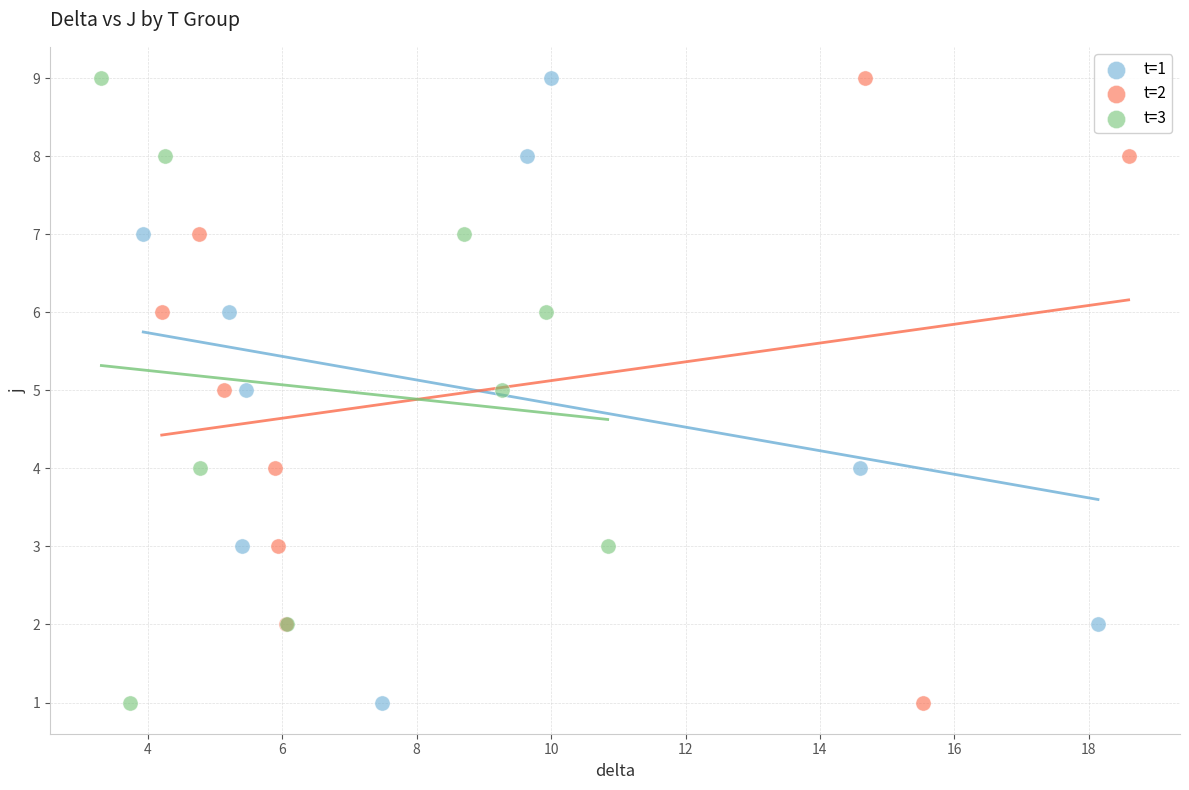

What are all the series names shown in the legend?

t=1, t=2, t=3